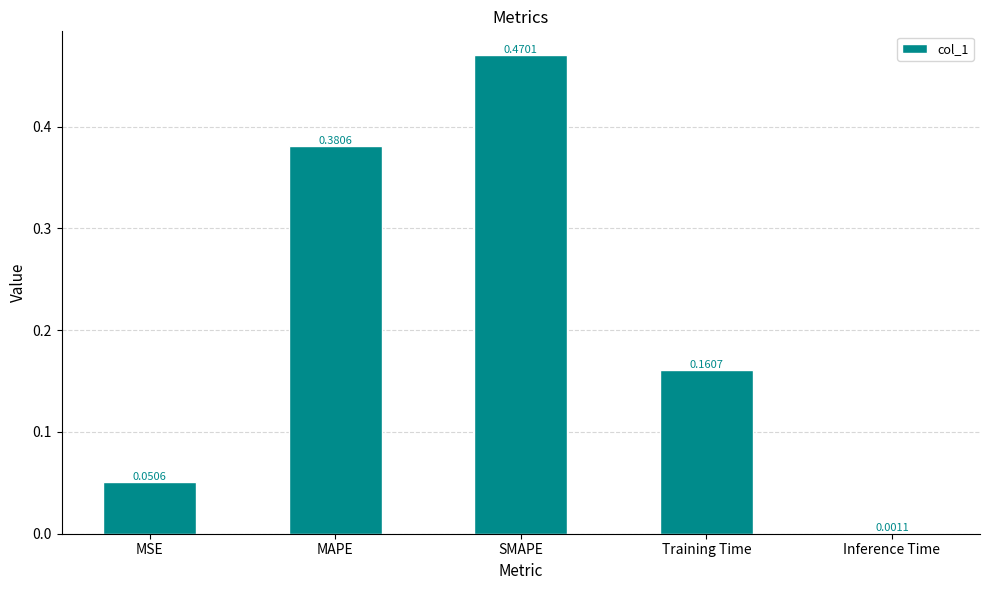

What is the change in value from SMAPE to Training Time?

-0.3